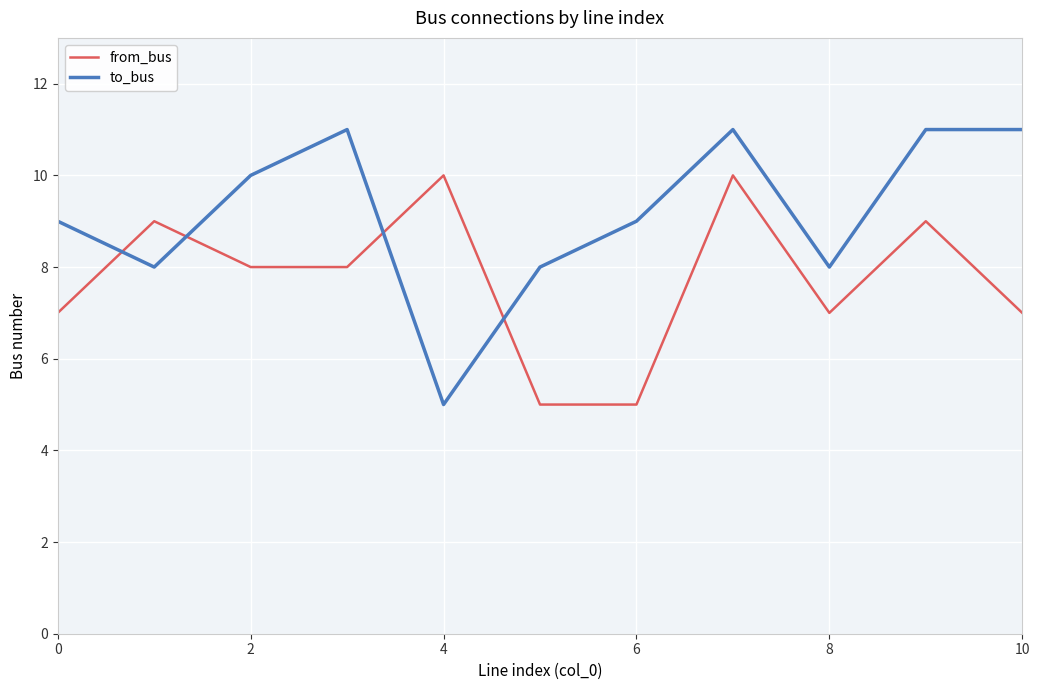

Reading left to right, what are all the values shown in this chart?

from_bus: 7	9	8	8	10	5	5	10	7	9	7
to_bus: 9	8	10	11	5	8	9	11	8	11	11